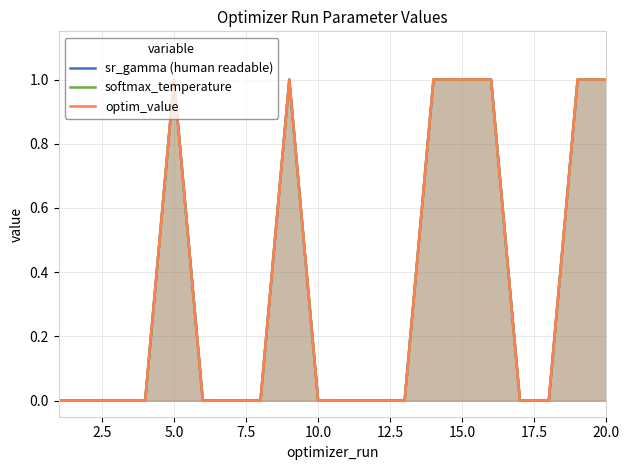

What are all the series names shown in the legend?

sr_gamma (human readable), softmax_temperature, optim_value